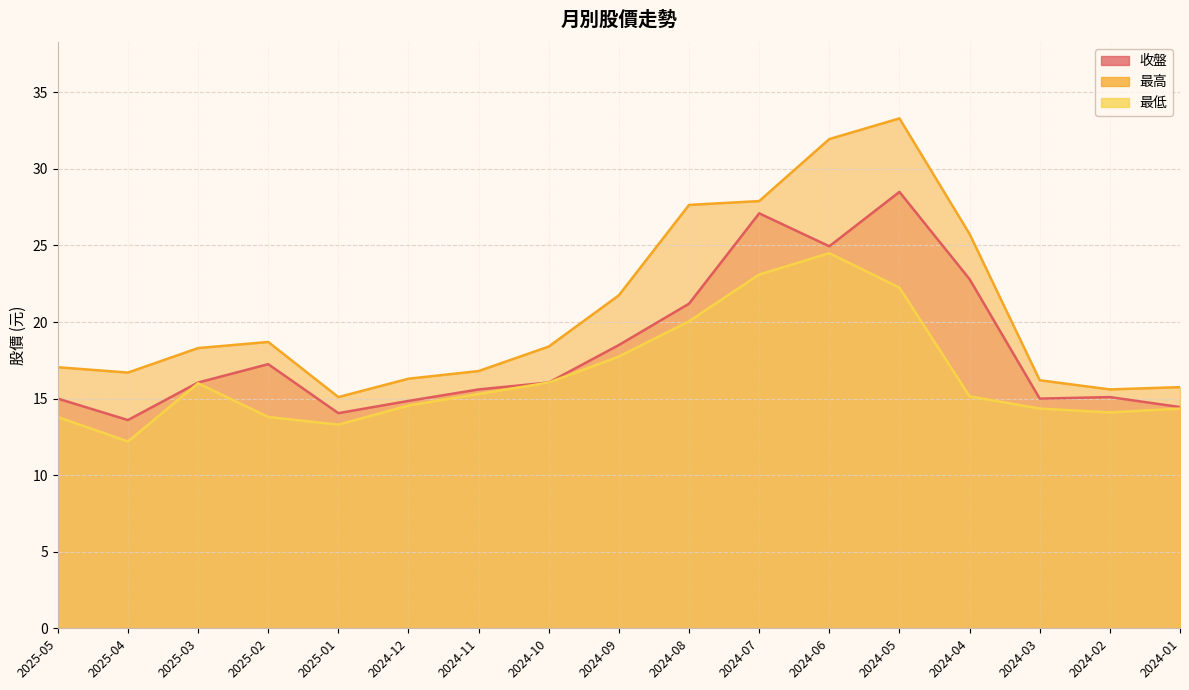

The value of 收盤 at 2024-03 is 3.6. True or false?

False